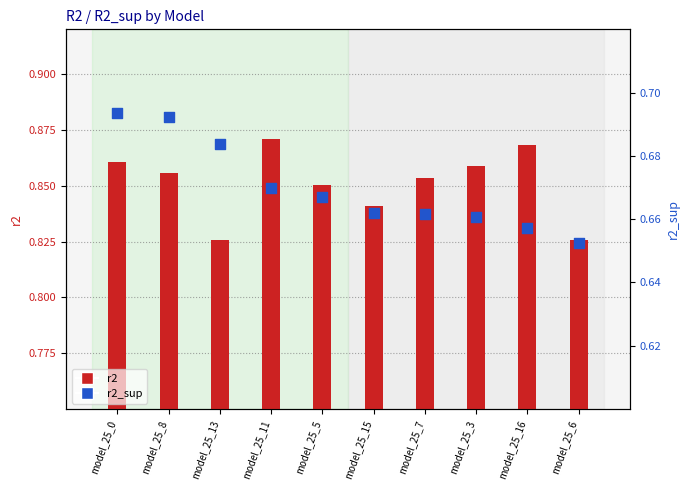

Which series reaches the maximum Y coordinate?

r2